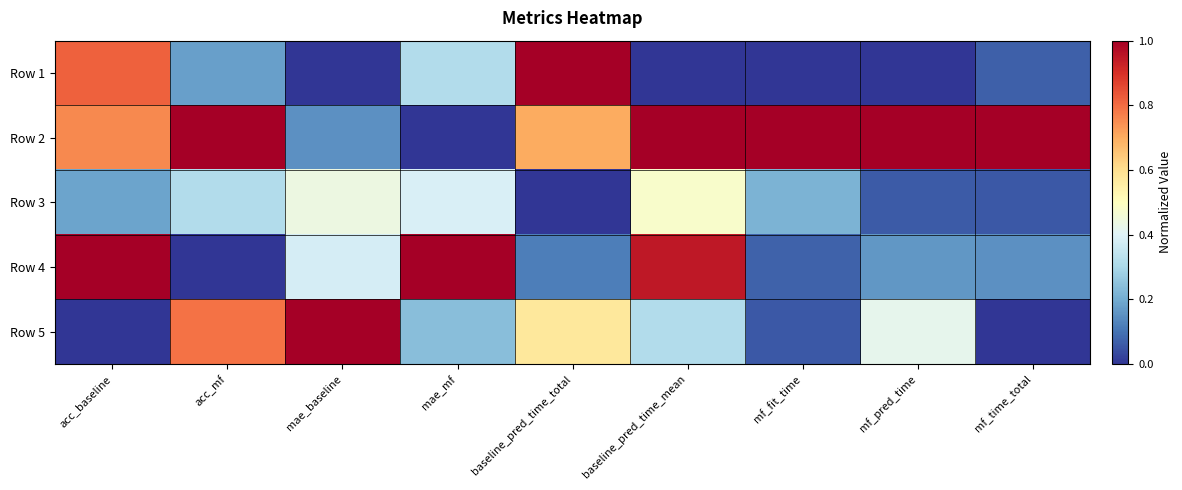

Count the number of categories in the chart.

9